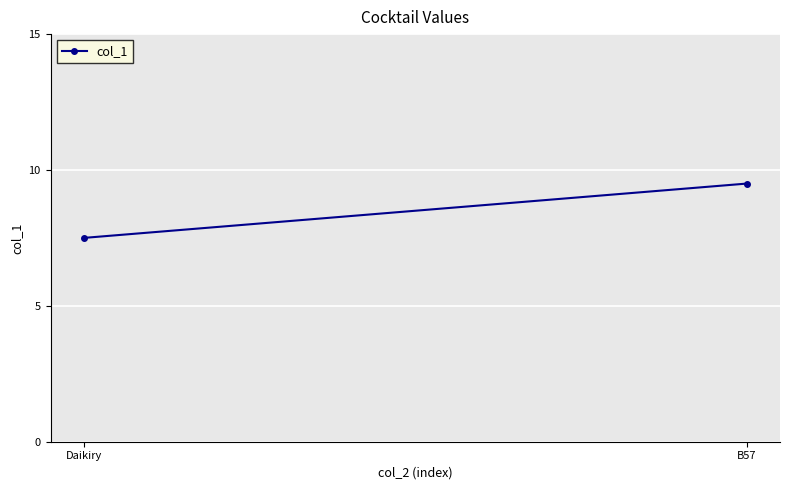

What is the difference between the values at Daikiry and B57?

2.0